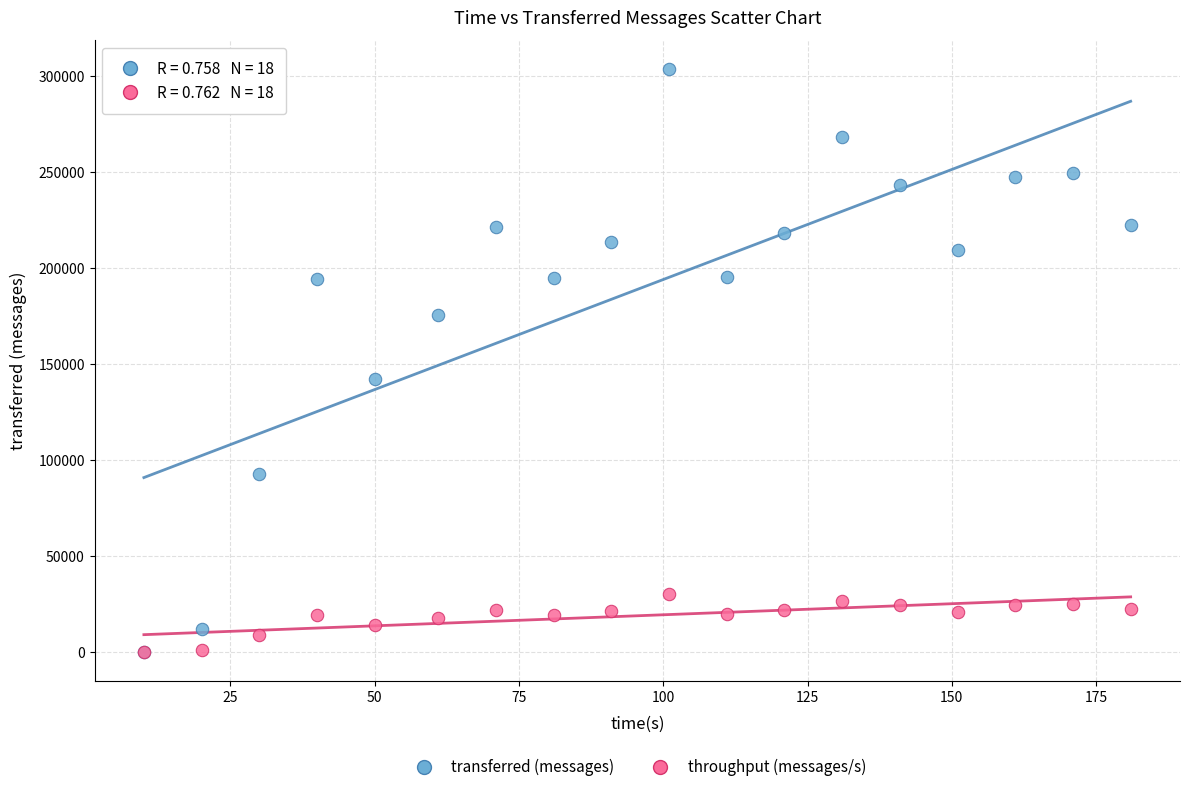

In the transferred (messages) series, what Y value is closest to 151620?

141940